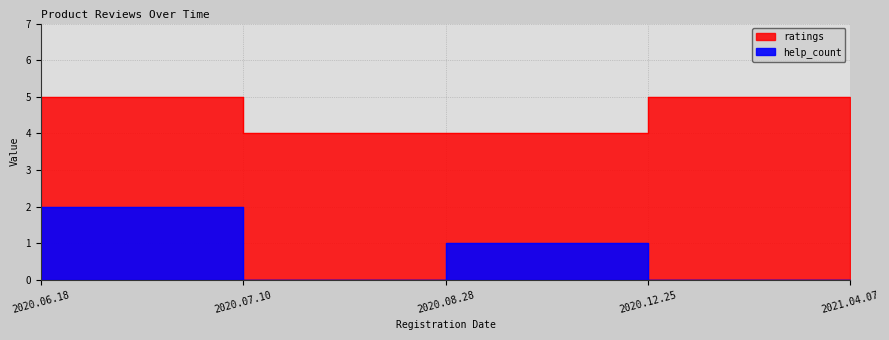

True or false: ratings and help_count intersect in this chart.

False